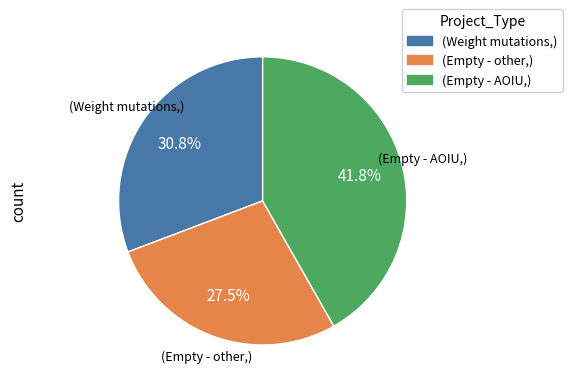

Which category has the biggest portion of the pie?

(Empty - AOIU,)